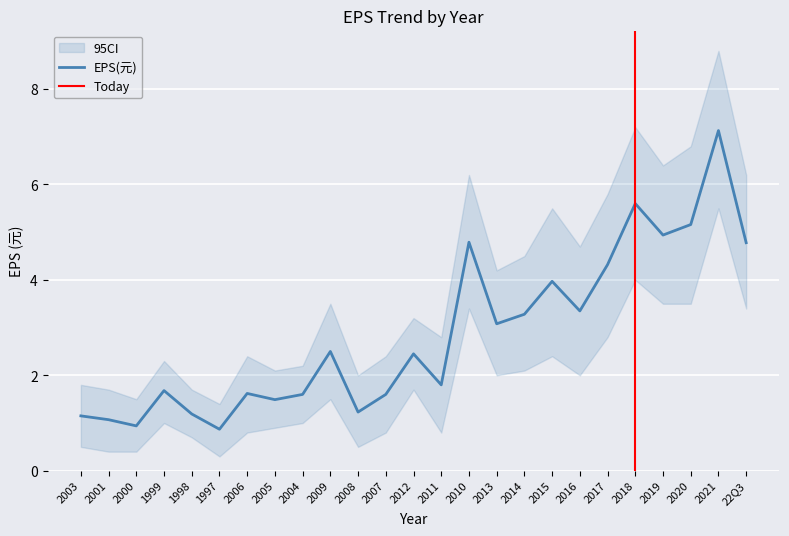

List the series in order of their overall mean, highest first.

EPS_upper, EPS(元), EPS_lower